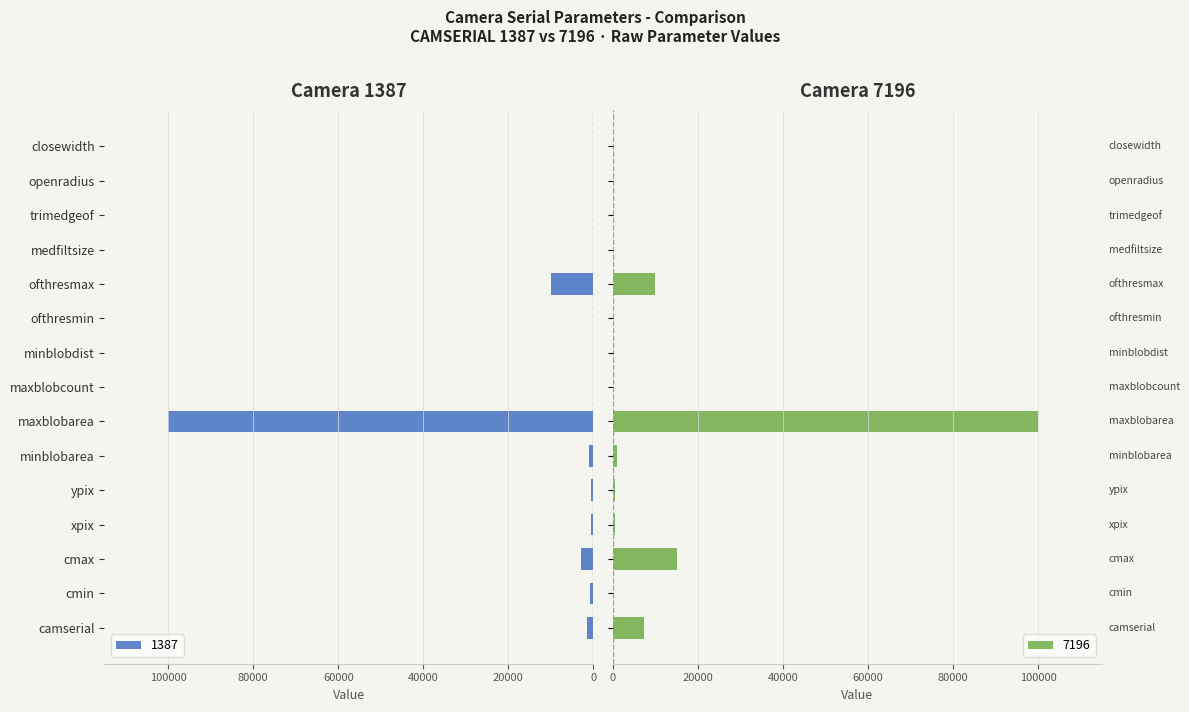

What position from the left is openradius?

14